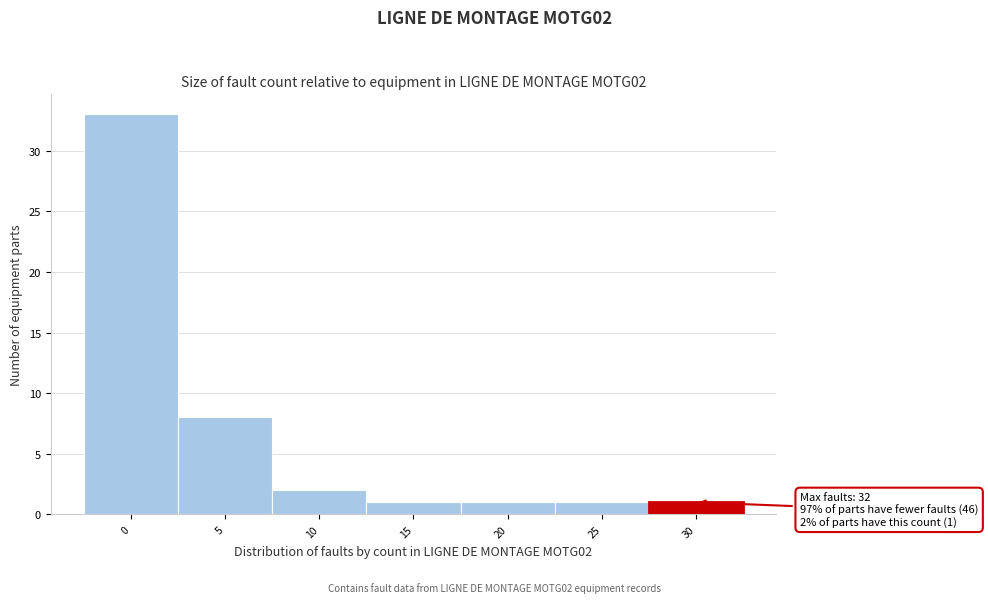

Reading left to right, transcribe all the data shown in this chart.

33	8	2	1	1	1	1